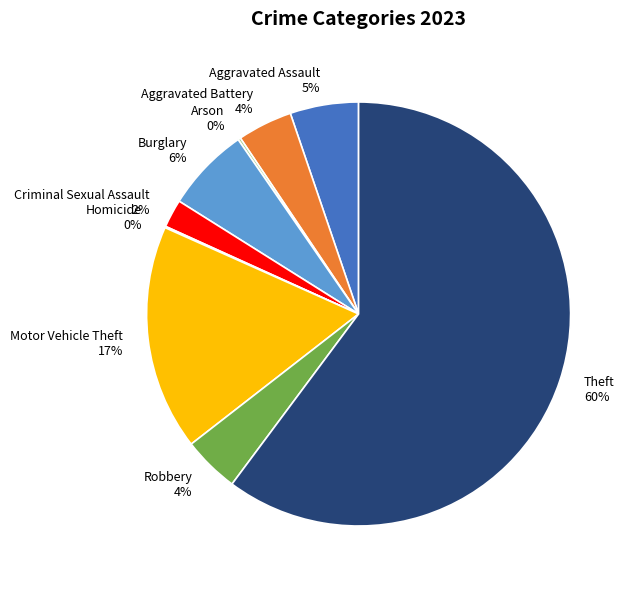

What is the largest slice in the pie chart?

Theft